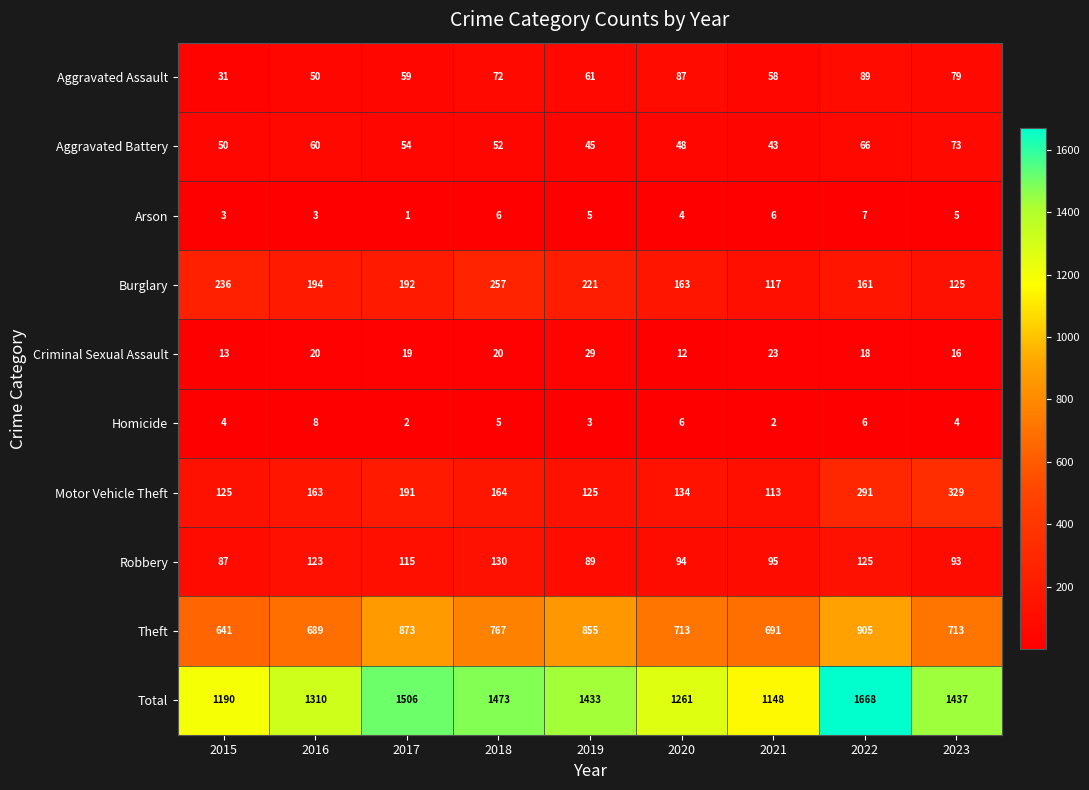

Is the value of Total at 2019 greater than the value of Aggravated Battery at 2020?

Yes